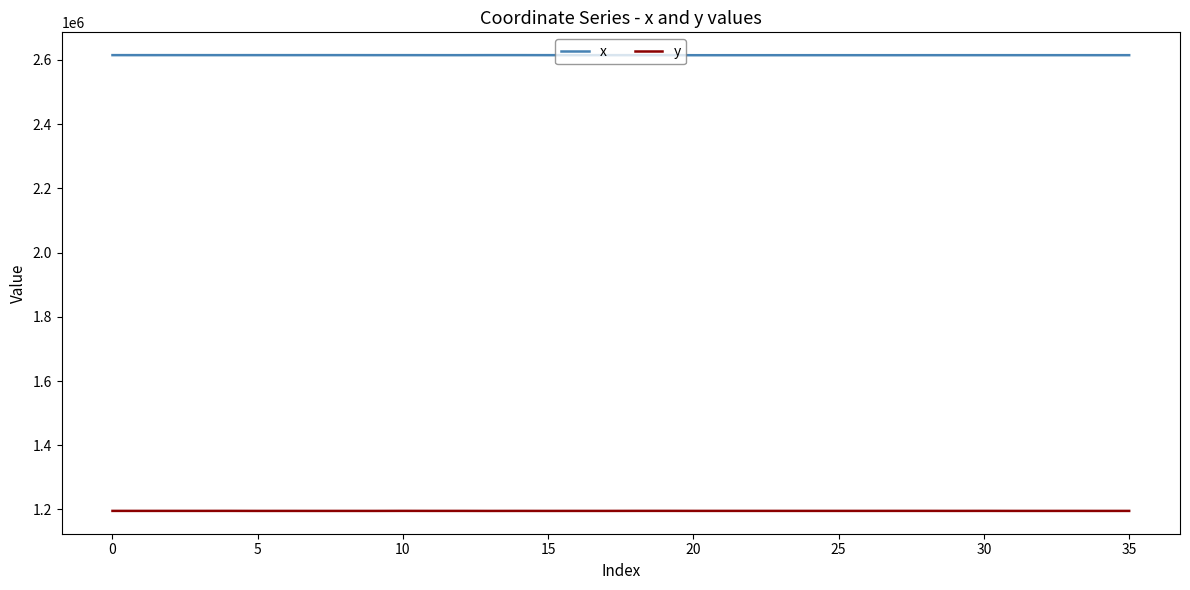

What is the lowest value of the x series?

2614770.2